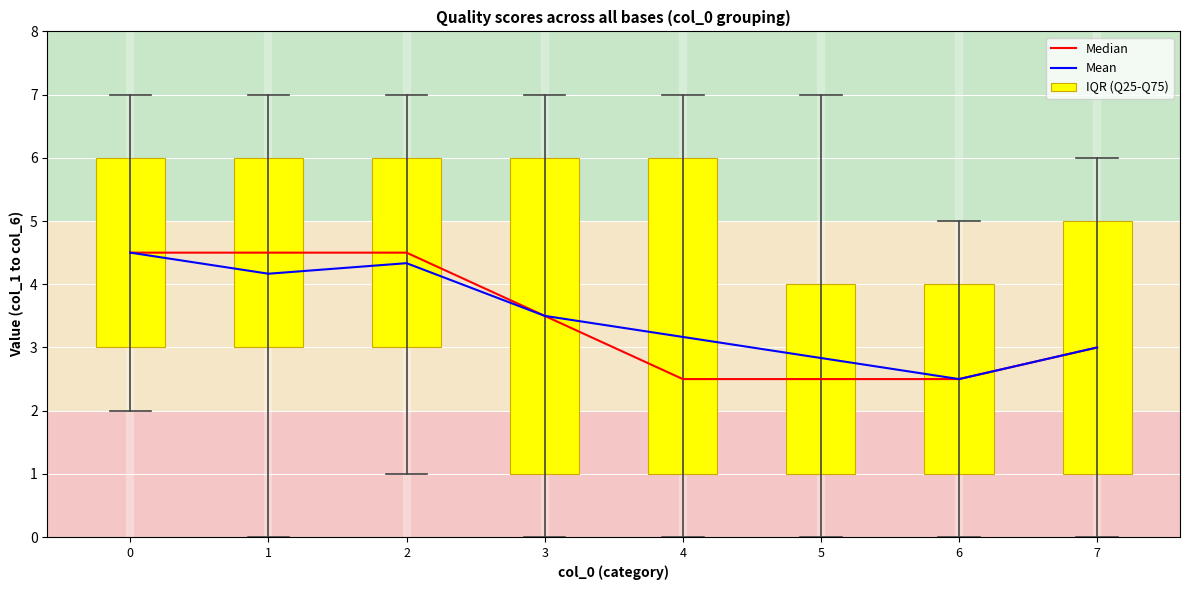

What is the difference between the Median values at 1 and 3?

1.0